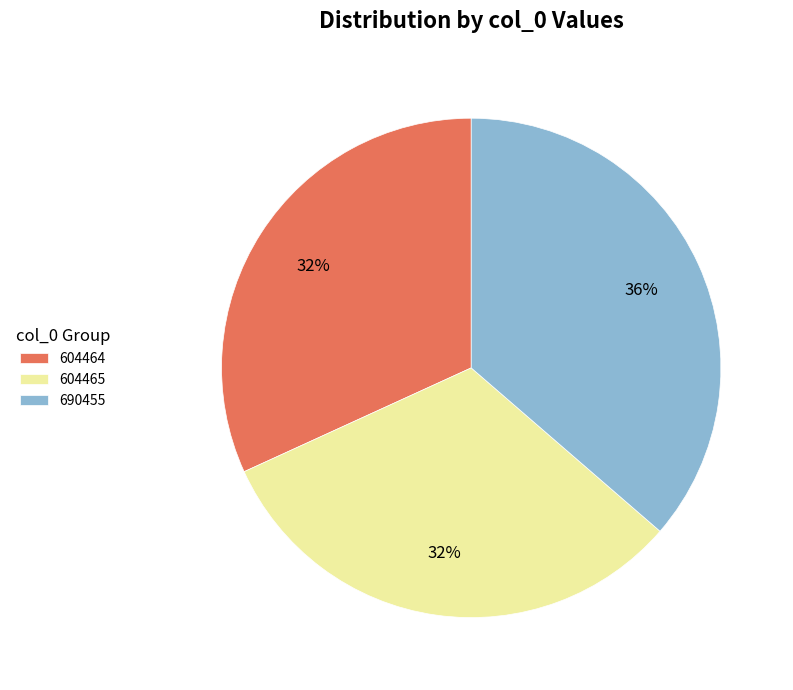

Is 690455 the majority of the pie?

No